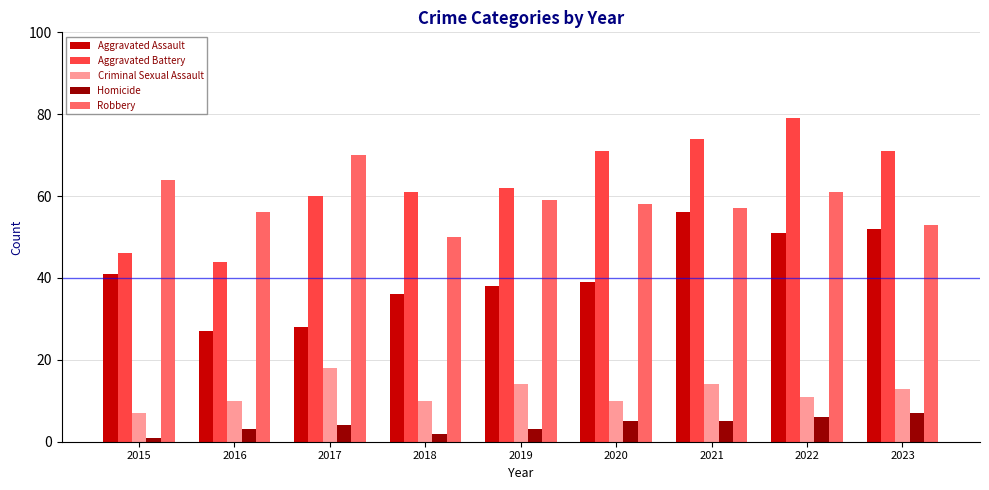

What is the approximate value of Homicide at 2019?

3